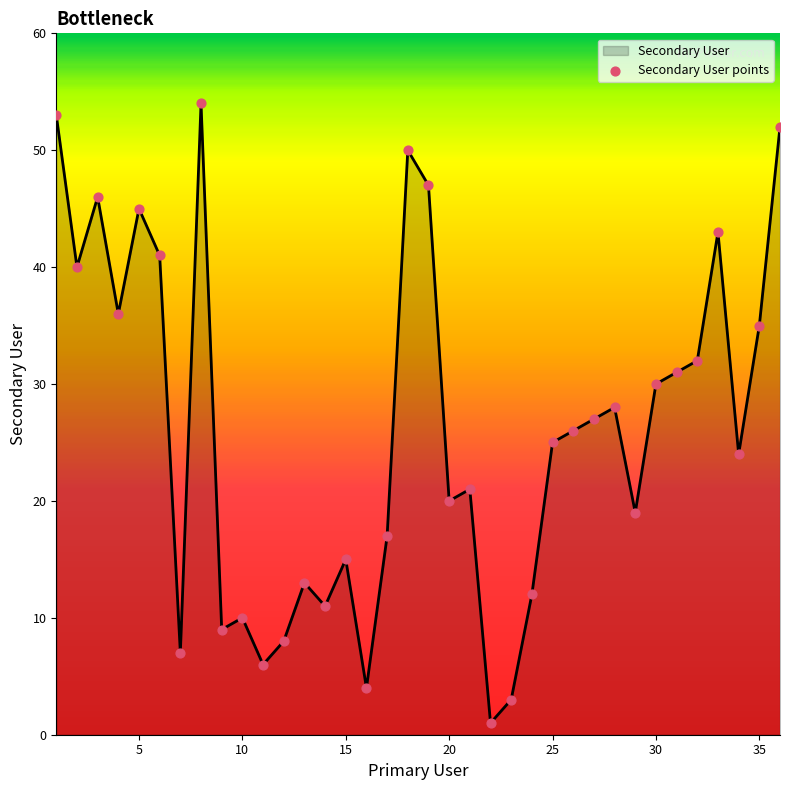

What is the maximum value shown in the chart?

54